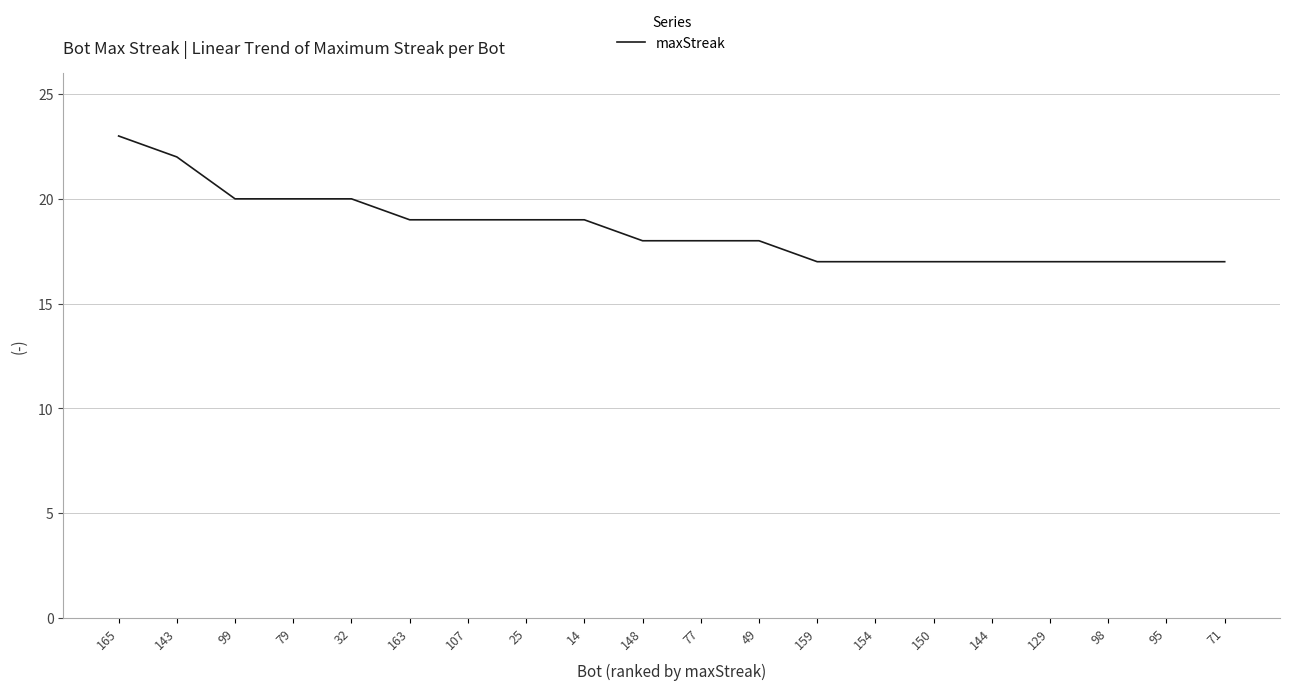

What is the change in value from 14 to 148?

-1